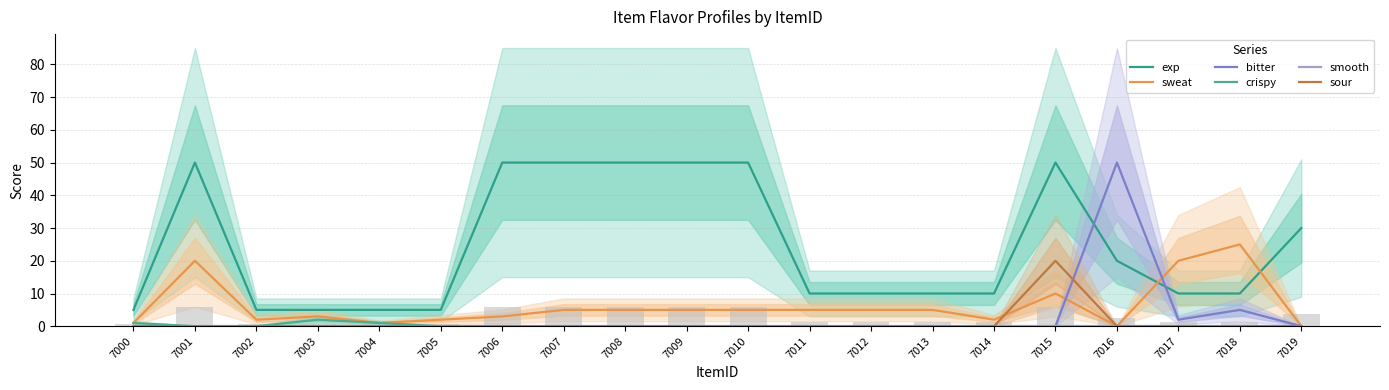

What is the greatest value displayed?

50